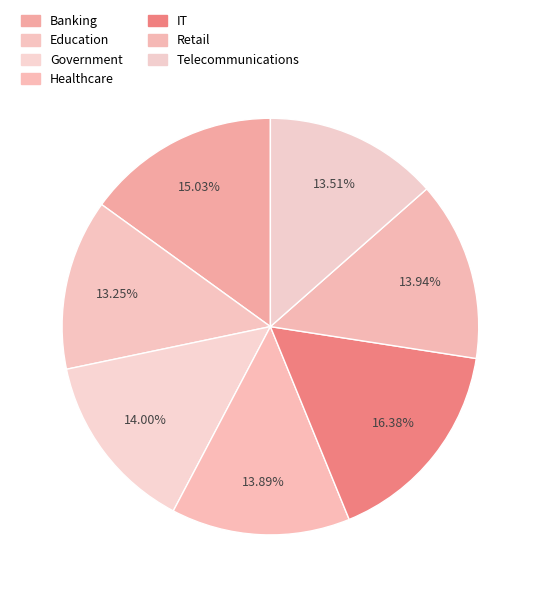

Which category has the smallest portion of the pie?

Education